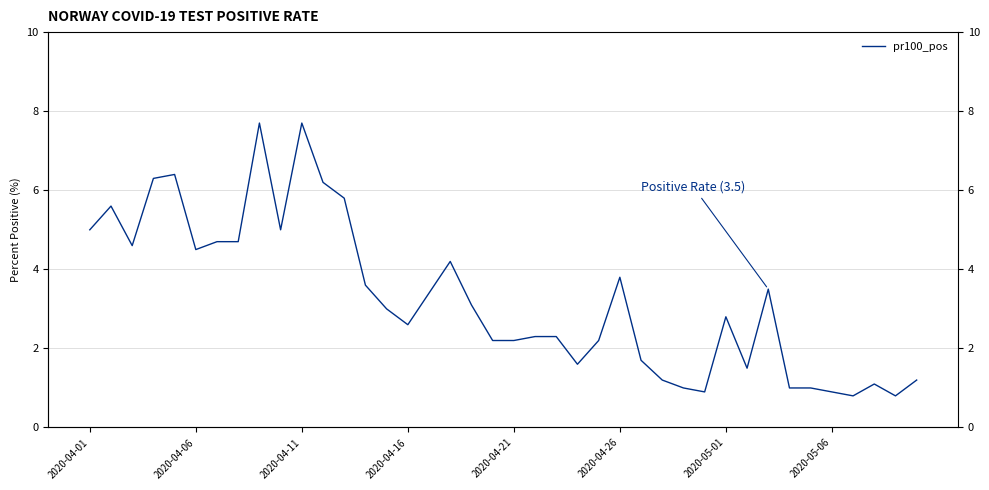

At which label does the data first exceed 3?

2020-04-01